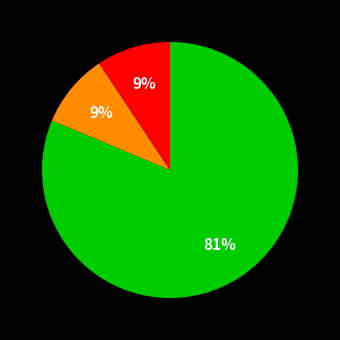

To the nearest percent, what is the average slice percentage?

33%